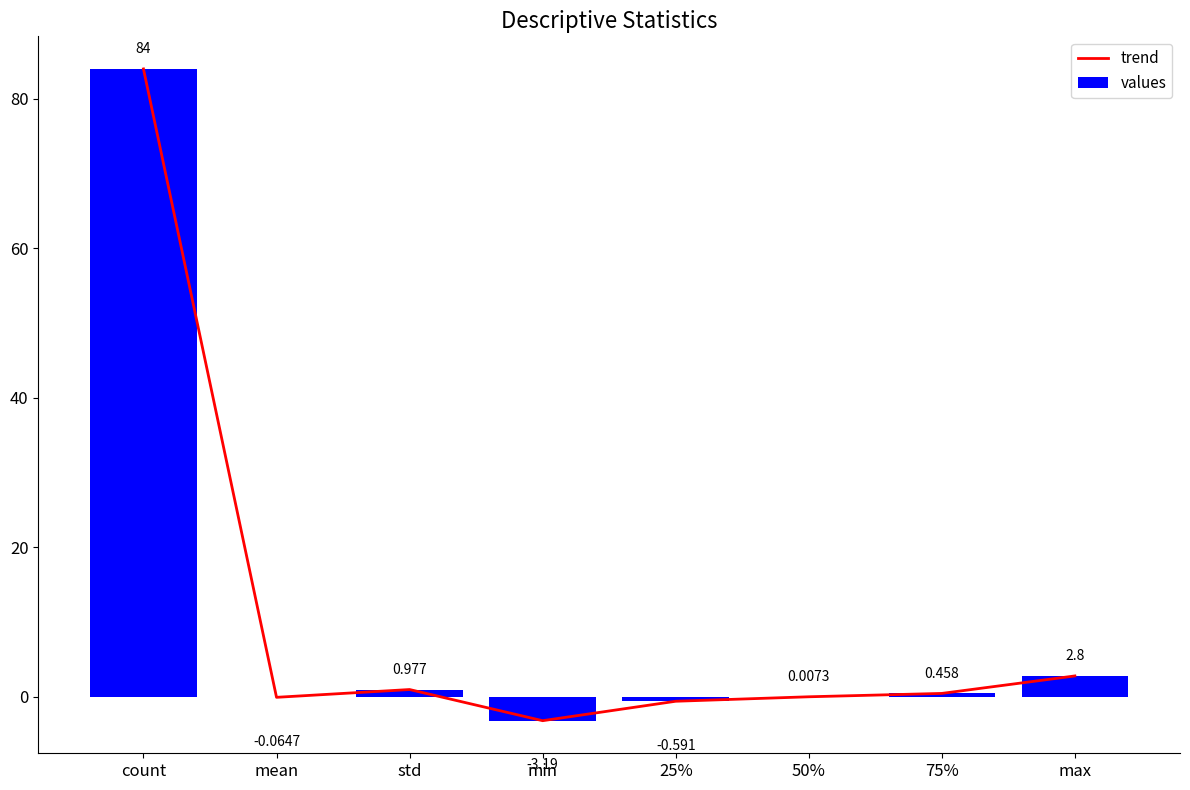

List the series in order of their peak value, highest first.

trend, values